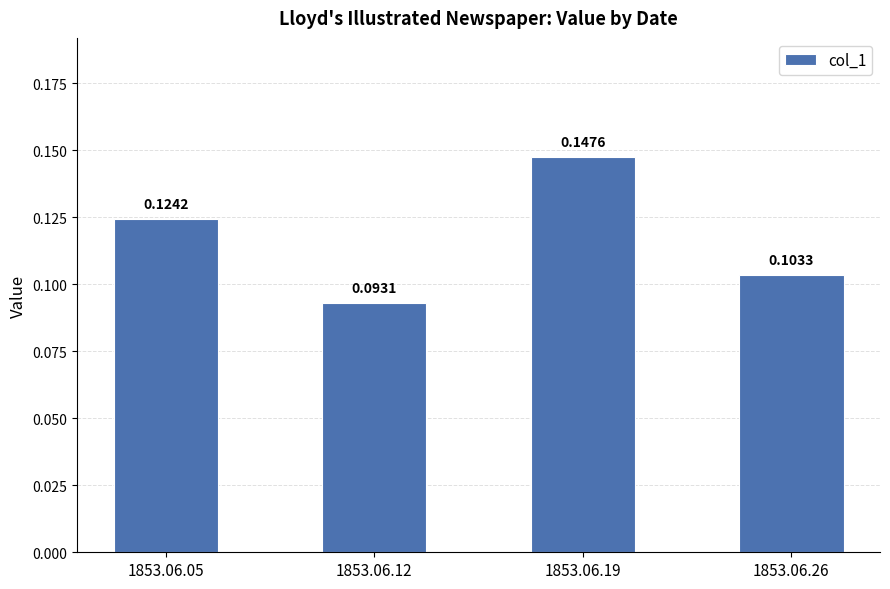

List the labels in order of value, smallest first.

1853.06.12, 1853.06.26, 1853.06.05, 1853.06.19